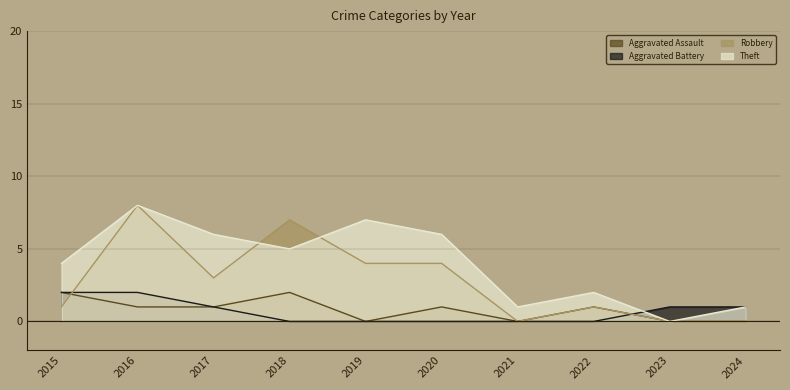

Where is Robbery nearest to the value 4?

2019